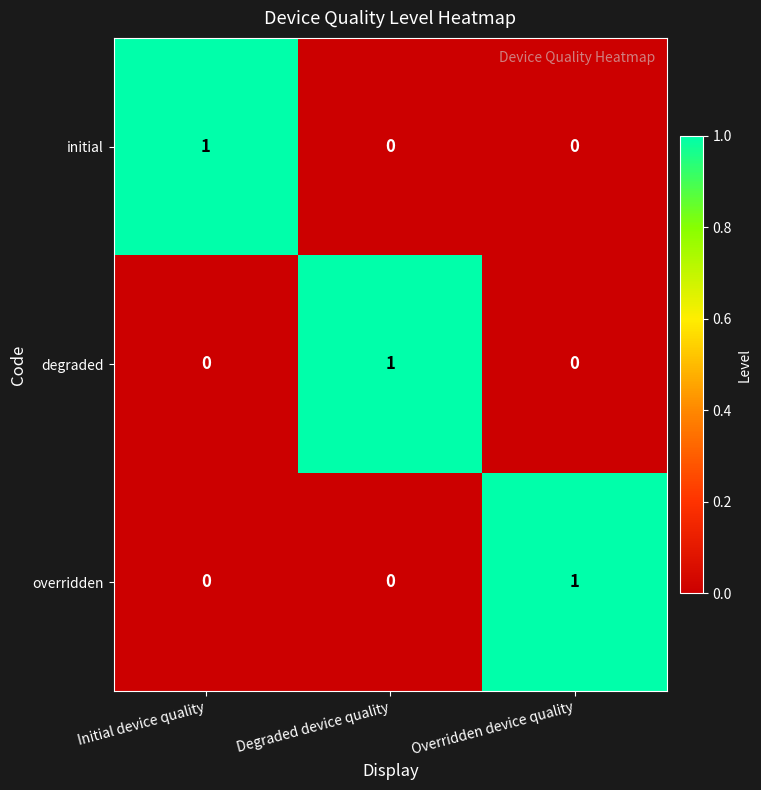

Which category has the highest value in the initial series?

Initial device quality